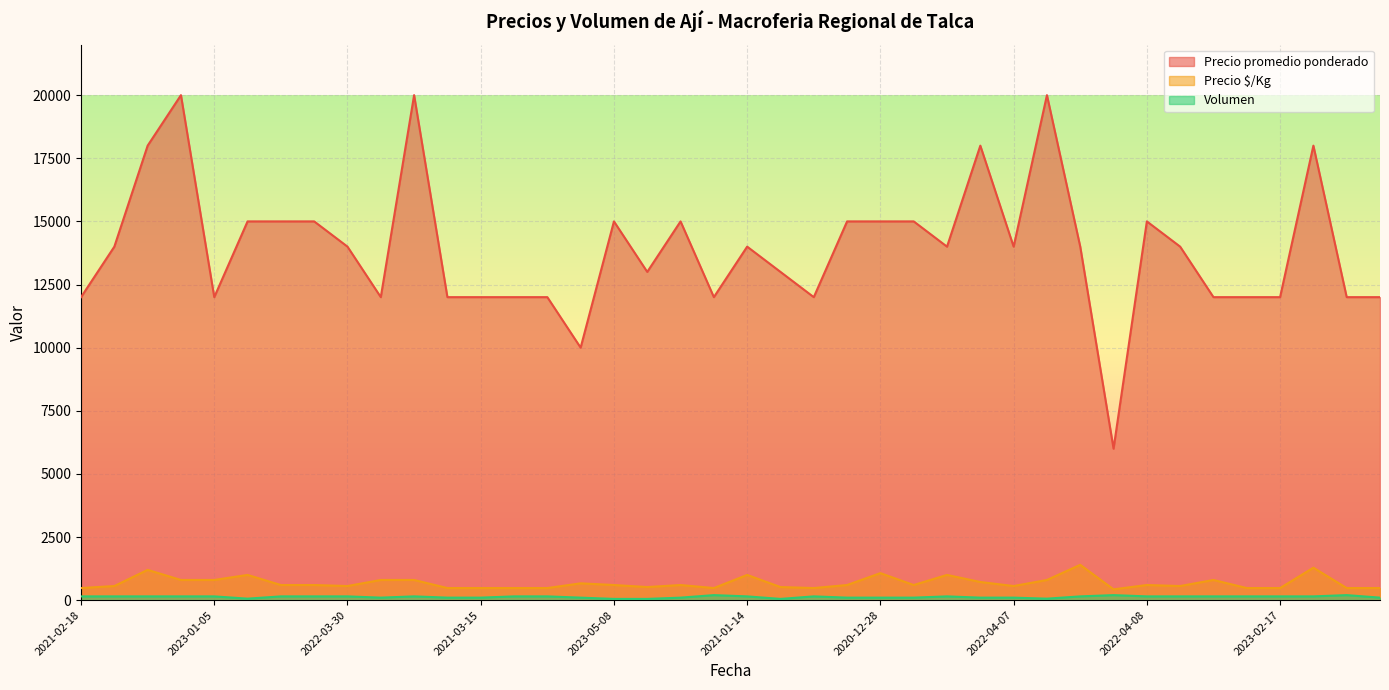

What is the label of the 18th point from the right?

2023-02-10